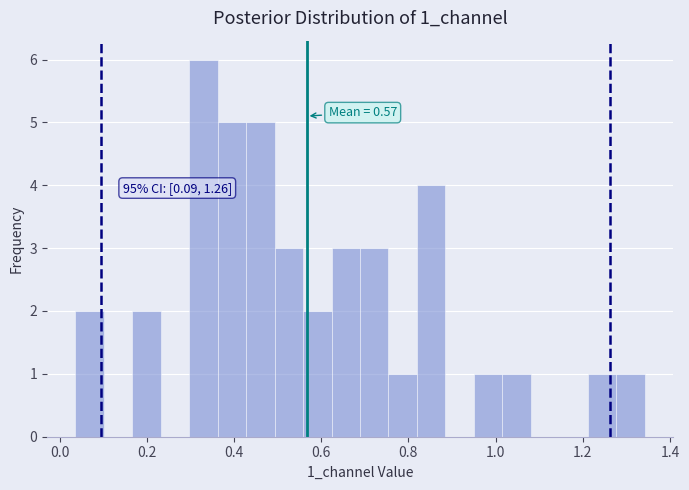

Read against the x-axis, roughly where is the centre of the tallest bar?

0.34